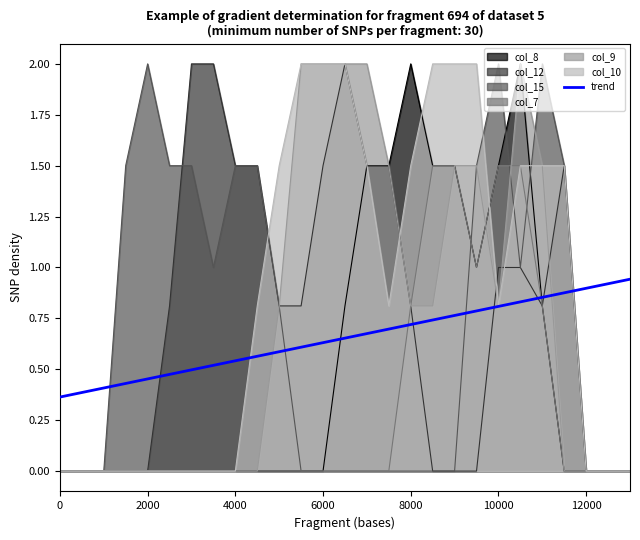

Which series has the largest total across all categories?

col_10